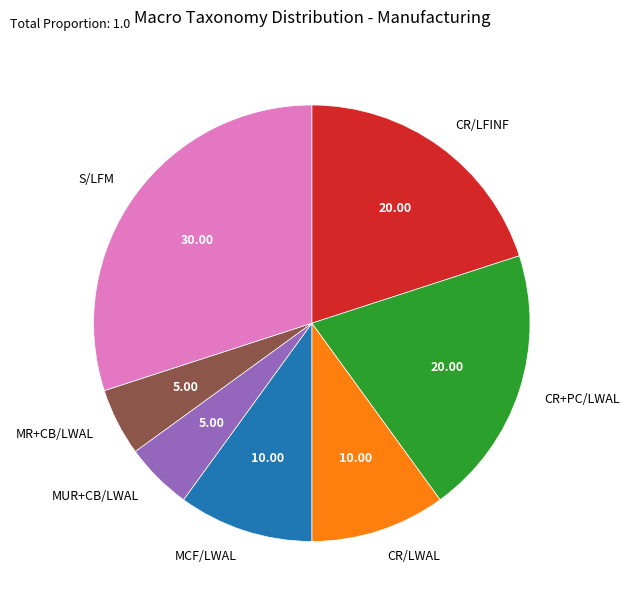

How many slices are in this pie chart?

7